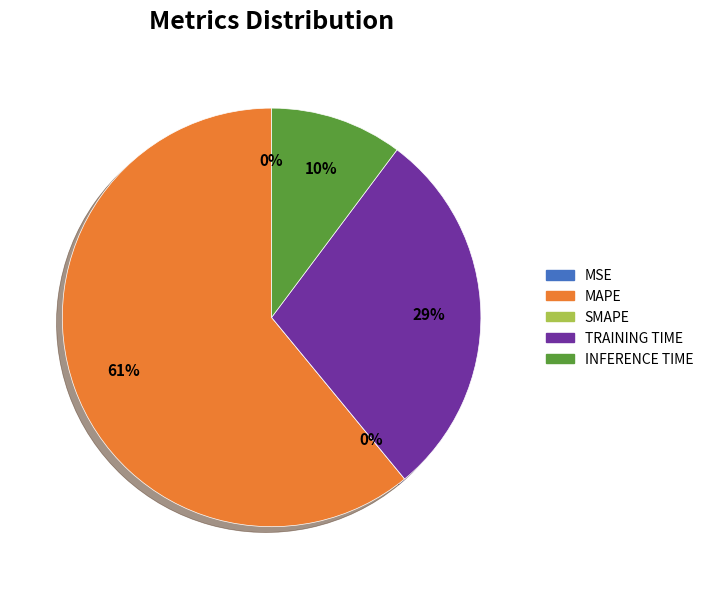

Which category accounts for the majority?

MAPE